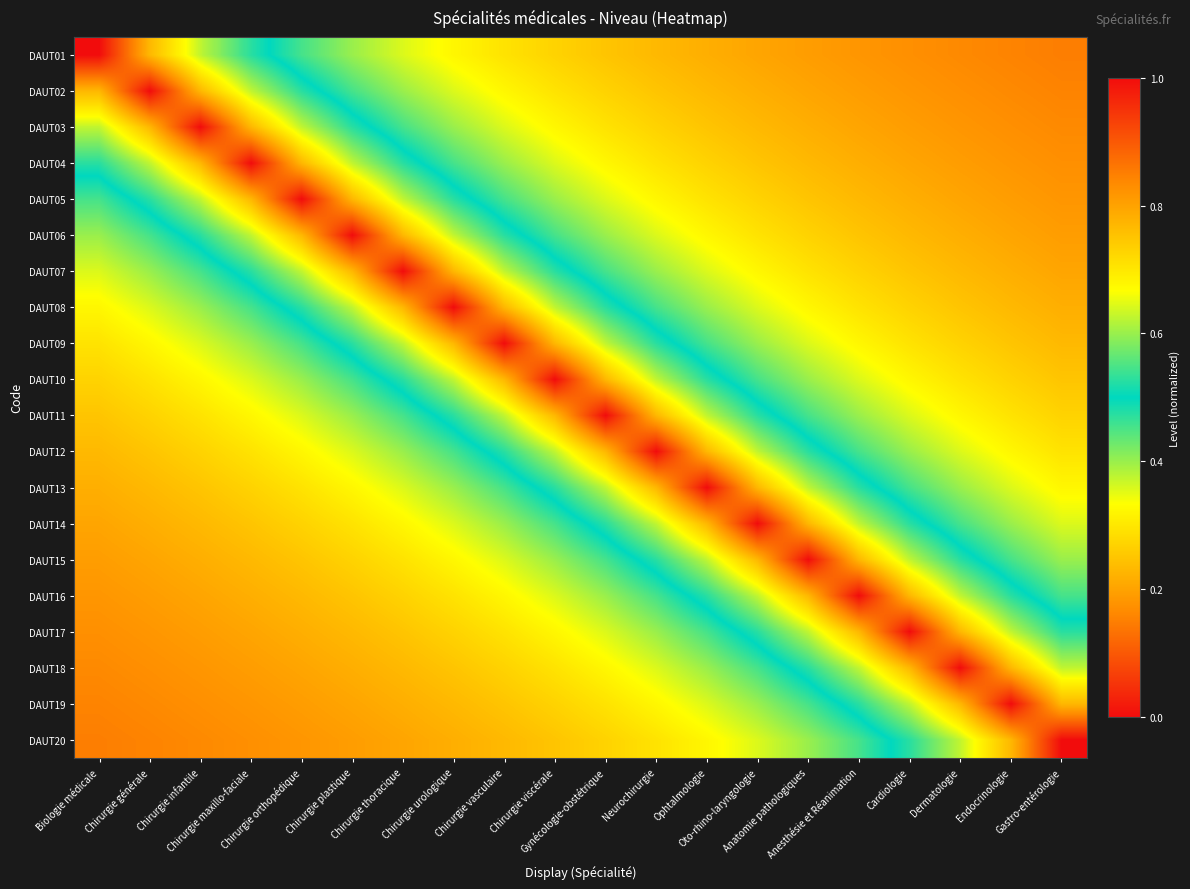

Reading left to right, transcribe all the data shown in this chart.

DAUT01: Biologie médicale=1.0	Chirurgie générale=0.8	Chirurgie infantile=0.6	Chirurgie maxillo-faciale=0.5	Chirurgie orthopédique=0.5	Chirurgie plastique=0.4	Chirurgie thoracique=0.4	Chirurgie urologique=0.3	Chirurgie vasculaire=0.3	Chirurgie viscérale=0.3	Gynécologie-obstétrique=0.2	Neurochirurgie=0.2	Ophtalmologie=0.2	Oto-rhino-laryngologie=0.2	Anatomie pathologiques=0.2	Anesthésie et Réanimation=0.2	Cardiologie=0.2	Dermatologie=0.2	Endocrinologie=0.2	Gastro-entérologie=0.1
DAUT02: Biologie médicale=0.8	Chirurgie générale=1.0	Chirurgie infantile=0.8	Chirurgie maxillo-faciale=0.6	Chirurgie orthopédique=0.5	Chirurgie plastique=0.5	Chirurgie thoracique=0.4	Chirurgie urologique=0.4	Chirurgie vasculaire=0.3	Chirurgie viscérale=0.3	Gynécologie-obstétrique=0.3	Neurochirurgie=0.2	Ophtalmologie=0.2	Oto-rhino-laryngologie=0.2	Anatomie pathologiques=0.2	Anesthésie et Réanimation=0.2	Cardiologie=0.2	Dermatologie=0.2	Endocrinologie=0.2	Gastro-entérologie=0.2
DAUT03: Biologie médicale=0.6	Chirurgie générale=0.8	Chirurgie infantile=1.0	Chirurgie maxillo-faciale=0.8	Chirurgie orthopédique=0.6	Chirurgie plastique=0.5	Chirurgie thoracique=0.5	Chirurgie urologique=0.4	Chirurgie vasculaire=0.4	Chirurgie viscérale=0.3	Gynécologie-obstétrique=0.3	Neurochirurgie=0.3	Ophtalmologie=0.2	Oto-rhino-laryngologie=0.2	Anatomie pathologiques=0.2	Anesthésie et Réanimation=0.2	Cardiologie=0.2	Dermatologie=0.2	Endocrinologie=0.2	Gastro-entérologie=0.2
DAUT04: Biologie médicale=0.5	Chirurgie générale=0.6	Chirurgie infantile=0.8	Chirurgie maxillo-faciale=1.0	Chirurgie orthopédique=0.8	Chirurgie plastique=0.6	Chirurgie thoracique=0.5	Chirurgie urologique=0.5	Chirurgie vasculaire=0.4	Chirurgie viscérale=0.4	Gynécologie-obstétrique=0.3	Neurochirurgie=0.3	Ophtalmologie=0.3	Oto-rhino-laryngologie=0.2	Anatomie pathologiques=0.2	Anesthésie et Réanimation=0.2	Cardiologie=0.2	Dermatologie=0.2	Endocrinologie=0.2	Gastro-entérologie=0.2
DAUT05: Biologie médicale=0.5	Chirurgie générale=0.5	Chirurgie infantile=0.6	Chirurgie maxillo-faciale=0.8	Chirurgie orthopédique=1.0	Chirurgie plastique=0.8	Chirurgie thoracique=0.6	Chirurgie urologique=0.5	Chirurgie vasculaire=0.5	Chirurgie viscérale=0.4	Gynécologie-obstétrique=0.4	Neurochirurgie=0.3	Ophtalmologie=0.3	Oto-rhino-laryngologie=0.3	Anatomie pathologiques=0.2	Anesthésie et Réanimation=0.2	Cardiologie=0.2	Dermatologie=0.2	Endocrinologie=0.2	Gastro-entérologie=0.2
DAUT06: Biologie médicale=0.4	Chirurgie générale=0.5	Chirurgie infantile=0.5	Chirurgie maxillo-faciale=0.6	Chirurgie orthopédique=0.8	Chirurgie plastique=1.0	Chirurgie thoracique=0.8	Chirurgie urologique=0.6	Chirurgie vasculaire=0.5	Chirurgie viscérale=0.5	Gynécologie-obstétrique=0.4	Neurochirurgie=0.4	Ophtalmologie=0.3	Oto-rhino-laryngologie=0.3	Anatomie pathologiques=0.3	Anesthésie et Réanimation=0.2	Cardiologie=0.2	Dermatologie=0.2	Endocrinologie=0.2	Gastro-entérologie=0.2
DAUT07: Biologie médicale=0.4	Chirurgie générale=0.4	Chirurgie infantile=0.5	Chirurgie maxillo-faciale=0.5	Chirurgie orthopédique=0.6	Chirurgie plastique=0.8	Chirurgie thoracique=1.0	Chirurgie urologique=0.8	Chirurgie vasculaire=0.6	Chirurgie viscérale=0.5	Gynécologie-obstétrique=0.5	Neurochirurgie=0.4	Ophtalmologie=0.4	Oto-rhino-laryngologie=0.3	Anatomie pathologiques=0.3	Anesthésie et Réanimation=0.3	Cardiologie=0.2	Dermatologie=0.2	Endocrinologie=0.2	Gastro-entérologie=0.2
DAUT08: Biologie médicale=0.3	Chirurgie générale=0.4	Chirurgie infantile=0.4	Chirurgie maxillo-faciale=0.5	Chirurgie orthopédique=0.5	Chirurgie plastique=0.6	Chirurgie thoracique=0.8	Chirurgie urologique=1.0	Chirurgie vasculaire=0.8	Chirurgie viscérale=0.6	Gynécologie-obstétrique=0.5	Neurochirurgie=0.5	Ophtalmologie=0.4	Oto-rhino-laryngologie=0.4	Anatomie pathologiques=0.3	Anesthésie et Réanimation=0.3	Cardiologie=0.3	Dermatologie=0.2	Endocrinologie=0.2	Gastro-entérologie=0.2
DAUT09: Biologie médicale=0.3	Chirurgie générale=0.3	Chirurgie infantile=0.4	Chirurgie maxillo-faciale=0.4	Chirurgie orthopédique=0.5	Chirurgie plastique=0.5	Chirurgie thoracique=0.6	Chirurgie urologique=0.8	Chirurgie vasculaire=1.0	Chirurgie viscérale=0.8	Gynécologie-obstétrique=0.6	Neurochirurgie=0.5	Ophtalmologie=0.5	Oto-rhino-laryngologie=0.4	Anatomie pathologiques=0.4	Anesthésie et Réanimation=0.3	Cardiologie=0.3	Dermatologie=0.3	Endocrinologie=0.2	Gastro-entérologie=0.2
DAUT10: Biologie médicale=0.3	Chirurgie générale=0.3	Chirurgie infantile=0.3	Chirurgie maxillo-faciale=0.4	Chirurgie orthopédique=0.4	Chirurgie plastique=0.5	Chirurgie thoracique=0.5	Chirurgie urologique=0.6	Chirurgie vasculaire=0.8	Chirurgie viscérale=1.0	Gynécologie-obstétrique=0.8	Neurochirurgie=0.6	Ophtalmologie=0.5	Oto-rhino-laryngologie=0.5	Anatomie pathologiques=0.4	Anesthésie et Réanimation=0.4	Cardiologie=0.3	Dermatologie=0.3	Endocrinologie=0.3	Gastro-entérologie=0.2
DAUT11: Biologie médicale=0.2	Chirurgie générale=0.3	Chirurgie infantile=0.3	Chirurgie maxillo-faciale=0.3	Chirurgie orthopédique=0.4	Chirurgie plastique=0.4	Chirurgie thoracique=0.5	Chirurgie urologique=0.5	Chirurgie vasculaire=0.6	Chirurgie viscérale=0.8	Gynécologie-obstétrique=1.0	Neurochirurgie=0.8	Ophtalmologie=0.6	Oto-rhino-laryngologie=0.5	Anatomie pathologiques=0.5	Anesthésie et Réanimation=0.4	Cardiologie=0.4	Dermatologie=0.3	Endocrinologie=0.3	Gastro-entérologie=0.3
DAUT12: Biologie médicale=0.2	Chirurgie générale=0.2	Chirurgie infantile=0.3	Chirurgie maxillo-faciale=0.3	Chirurgie orthopédique=0.3	Chirurgie plastique=0.4	Chirurgie thoracique=0.4	Chirurgie urologique=0.5	Chirurgie vasculaire=0.5	Chirurgie viscérale=0.6	Gynécologie-obstétrique=0.8	Neurochirurgie=1.0	Ophtalmologie=0.8	Oto-rhino-laryngologie=0.6	Anatomie pathologiques=0.5	Anesthésie et Réanimation=0.5	Cardiologie=0.4	Dermatologie=0.4	Endocrinologie=0.3	Gastro-entérologie=0.3
DAUT13: Biologie médicale=0.2	Chirurgie générale=0.2	Chirurgie infantile=0.2	Chirurgie maxillo-faciale=0.3	Chirurgie orthopédique=0.3	Chirurgie plastique=0.3	Chirurgie thoracique=0.4	Chirurgie urologique=0.4	Chirurgie vasculaire=0.5	Chirurgie viscérale=0.5	Gynécologie-obstétrique=0.6	Neurochirurgie=0.8	Ophtalmologie=1.0	Oto-rhino-laryngologie=0.8	Anatomie pathologiques=0.6	Anesthésie et Réanimation=0.5	Cardiologie=0.5	Dermatologie=0.4	Endocrinologie=0.4	Gastro-entérologie=0.3
DAUT14: Biologie médicale=0.2	Chirurgie générale=0.2	Chirurgie infantile=0.2	Chirurgie maxillo-faciale=0.2	Chirurgie orthopédique=0.3	Chirurgie plastique=0.3	Chirurgie thoracique=0.3	Chirurgie urologique=0.4	Chirurgie vasculaire=0.4	Chirurgie viscérale=0.5	Gynécologie-obstétrique=0.5	Neurochirurgie=0.6	Ophtalmologie=0.8	Oto-rhino-laryngologie=1.0	Anatomie pathologiques=0.8	Anesthésie et Réanimation=0.6	Cardiologie=0.5	Dermatologie=0.5	Endocrinologie=0.4	Gastro-entérologie=0.4
DAUT15: Biologie médicale=0.2	Chirurgie générale=0.2	Chirurgie infantile=0.2	Chirurgie maxillo-faciale=0.2	Chirurgie orthopédique=0.2	Chirurgie plastique=0.3	Chirurgie thoracique=0.3	Chirurgie urologique=0.3	Chirurgie vasculaire=0.4	Chirurgie viscérale=0.4	Gynécologie-obstétrique=0.5	Neurochirurgie=0.5	Ophtalmologie=0.6	Oto-rhino-laryngologie=0.8	Anatomie pathologiques=1.0	Anesthésie et Réanimation=0.8	Cardiologie=0.6	Dermatologie=0.5	Endocrinologie=0.5	Gastro-entérologie=0.4
DAUT16: Biologie médicale=0.2	Chirurgie générale=0.2	Chirurgie infantile=0.2	Chirurgie maxillo-faciale=0.2	Chirurgie orthopédique=0.2	Chirurgie plastique=0.2	Chirurgie thoracique=0.3	Chirurgie urologique=0.3	Chirurgie vasculaire=0.3	Chirurgie viscérale=0.4	Gynécologie-obstétrique=0.4	Neurochirurgie=0.5	Ophtalmologie=0.5	Oto-rhino-laryngologie=0.6	Anatomie pathologiques=0.8	Anesthésie et Réanimation=1.0	Cardiologie=0.8	Dermatologie=0.6	Endocrinologie=0.5	Gastro-entérologie=0.5
DAUT17: Biologie médicale=0.2	Chirurgie générale=0.2	Chirurgie infantile=0.2	Chirurgie maxillo-faciale=0.2	Chirurgie orthopédique=0.2	Chirurgie plastique=0.2	Chirurgie thoracique=0.2	Chirurgie urologique=0.3	Chirurgie vasculaire=0.3	Chirurgie viscérale=0.3	Gynécologie-obstétrique=0.4	Neurochirurgie=0.4	Ophtalmologie=0.5	Oto-rhino-laryngologie=0.5	Anatomie pathologiques=0.6	Anesthésie et Réanimation=0.8	Cardiologie=1.0	Dermatologie=0.8	Endocrinologie=0.6	Gastro-entérologie=0.5
DAUT18: Biologie médicale=0.2	Chirurgie générale=0.2	Chirurgie infantile=0.2	Chirurgie maxillo-faciale=0.2	Chirurgie orthopédique=0.2	Chirurgie plastique=0.2	Chirurgie thoracique=0.2	Chirurgie urologique=0.2	Chirurgie vasculaire=0.3	Chirurgie viscérale=0.3	Gynécologie-obstétrique=0.3	Neurochirurgie=0.4	Ophtalmologie=0.4	Oto-rhino-laryngologie=0.5	Anatomie pathologiques=0.5	Anesthésie et Réanimation=0.6	Cardiologie=0.8	Dermatologie=1.0	Endocrinologie=0.8	Gastro-entérologie=0.6
DAUT19: Biologie médicale=0.2	Chirurgie générale=0.2	Chirurgie infantile=0.2	Chirurgie maxillo-faciale=0.2	Chirurgie orthopédique=0.2	Chirurgie plastique=0.2	Chirurgie thoracique=0.2	Chirurgie urologique=0.2	Chirurgie vasculaire=0.2	Chirurgie viscérale=0.3	Gynécologie-obstétrique=0.3	Neurochirurgie=0.3	Ophtalmologie=0.4	Oto-rhino-laryngologie=0.4	Anatomie pathologiques=0.5	Anesthésie et Réanimation=0.5	Cardiologie=0.6	Dermatologie=0.8	Endocrinologie=1.0	Gastro-entérologie=0.8
DAUT20: Biologie médicale=0.1	Chirurgie générale=0.2	Chirurgie infantile=0.2	Chirurgie maxillo-faciale=0.2	Chirurgie orthopédique=0.2	Chirurgie plastique=0.2	Chirurgie thoracique=0.2	Chirurgie urologique=0.2	Chirurgie vasculaire=0.2	Chirurgie viscérale=0.2	Gynécologie-obstétrique=0.3	Neurochirurgie=0.3	Ophtalmologie=0.3	Oto-rhino-laryngologie=0.4	Anatomie pathologiques=0.4	Anesthésie et Réanimation=0.5	Cardiologie=0.5	Dermatologie=0.6	Endocrinologie=0.8	Gastro-entérologie=1.0